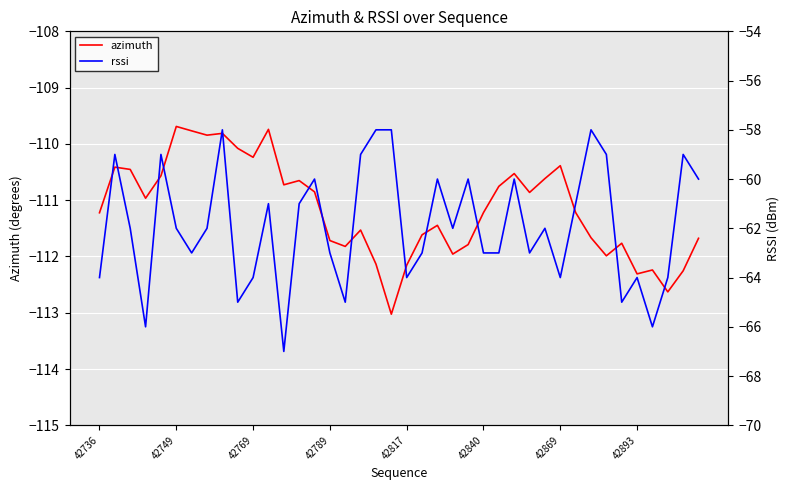

Is it true that azimuth equals -190.8 at 8?

False